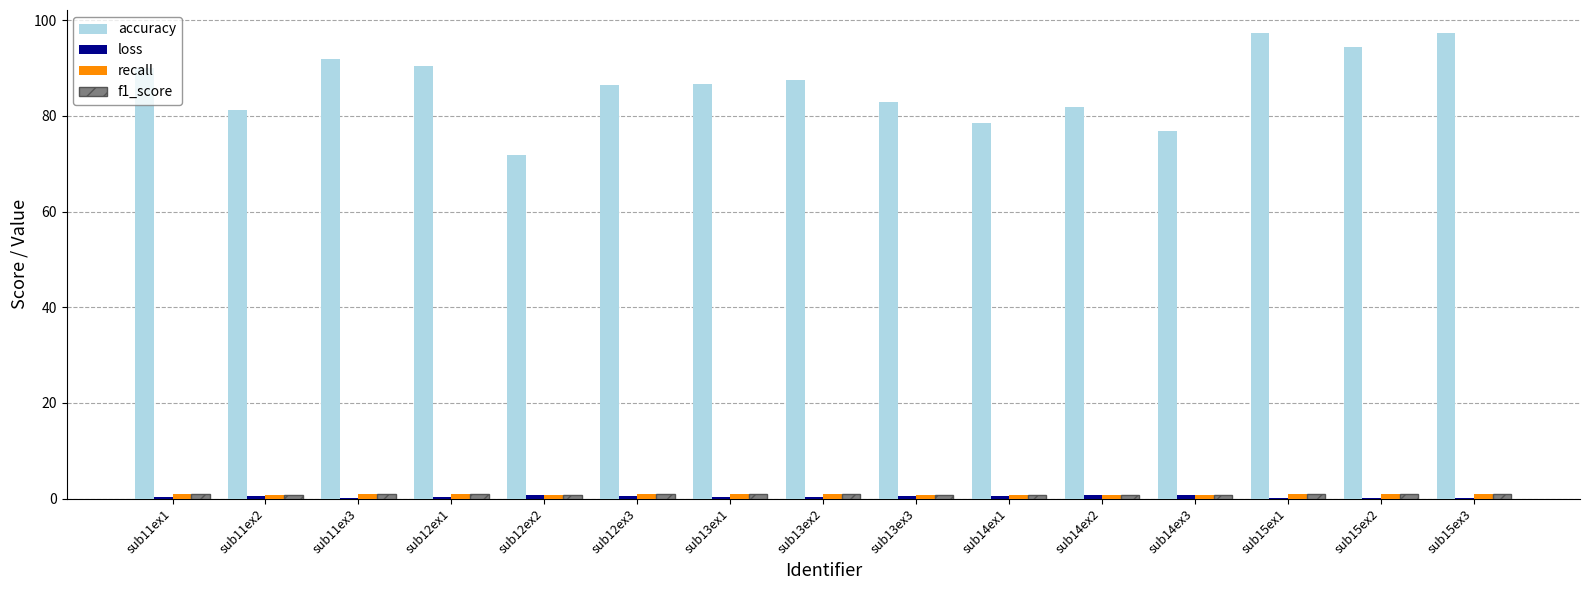

The value of accuracy at sub12ex3 is 86.6. True or false?

True